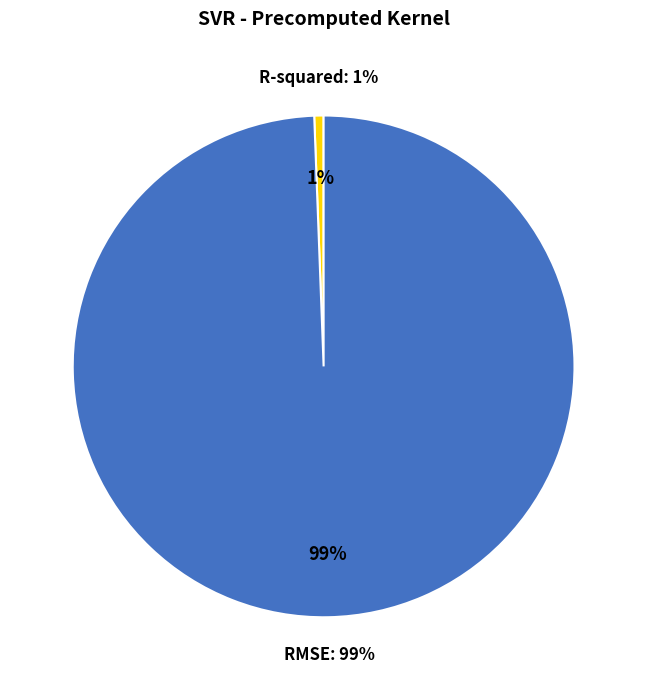

What percentage is NOT represented by R-squared?

99.4%